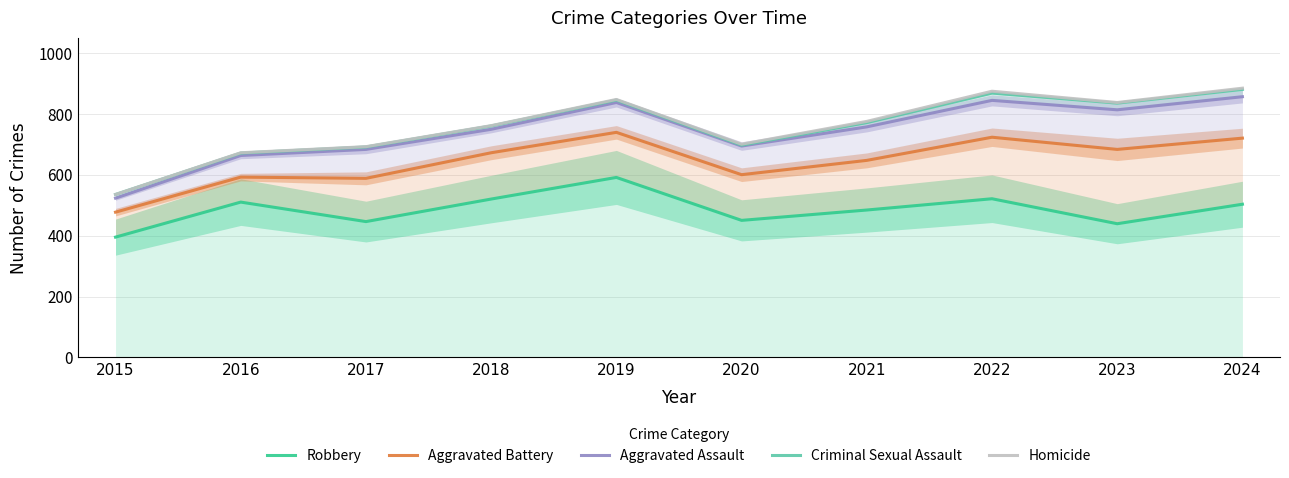

What is the difference between the second highest and minimum values in the Robbery series?

126